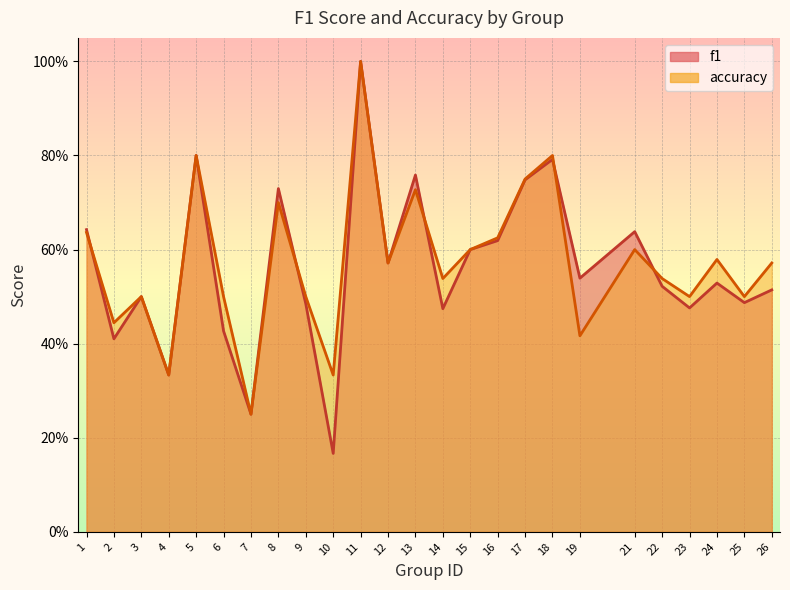

How many times do f1 and accuracy cross each other?

5